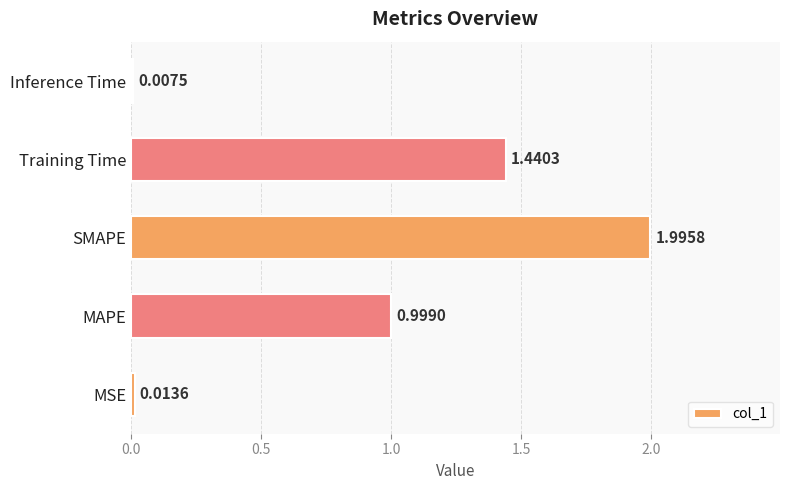

What is the difference between the values at SMAPE and MAPE?

1.0